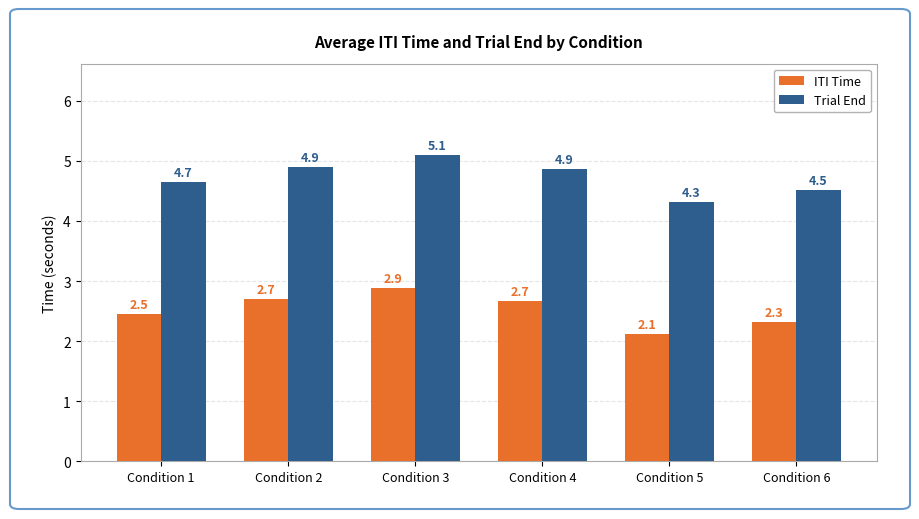

What are all the series names shown in the legend?

ITI Time, Trial End